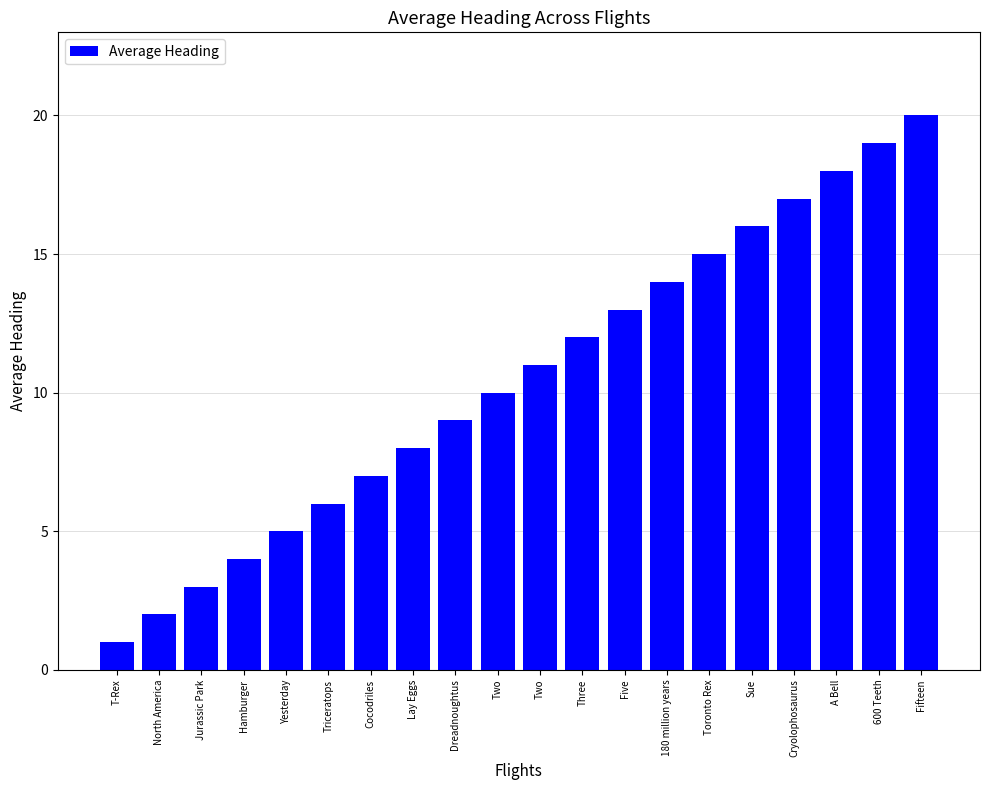

Approximately how many times larger is the value at North America compared to Two?

0.2